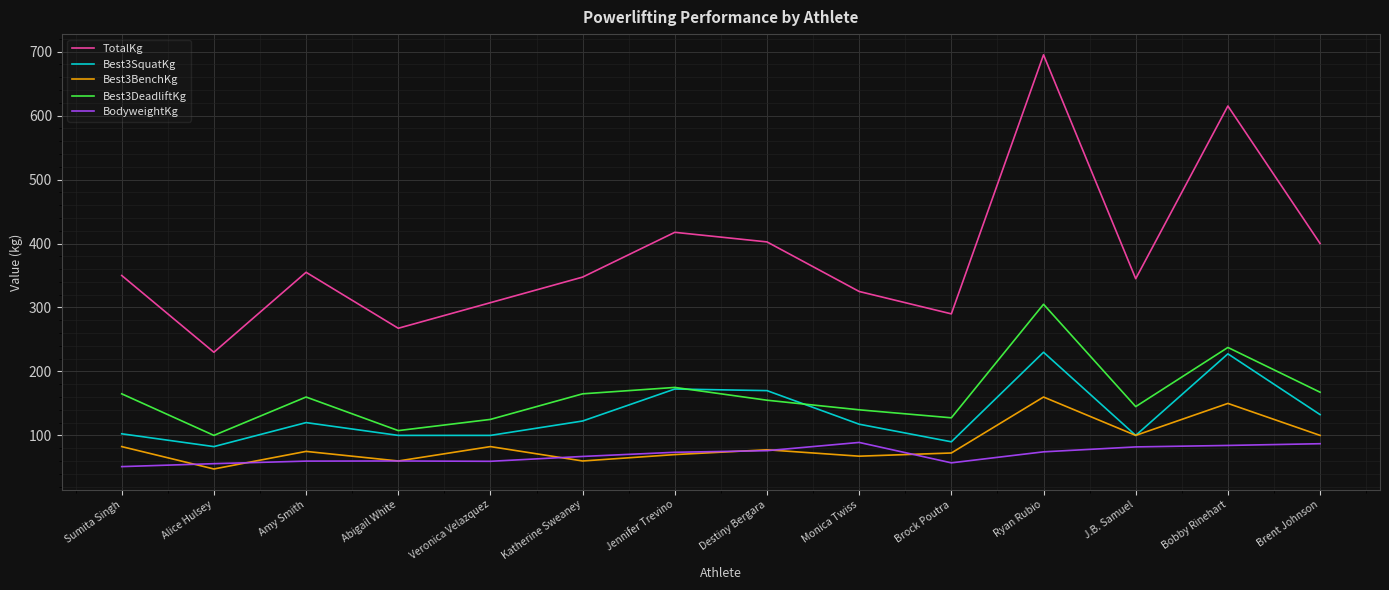

What value does the BodyweightKg series have at Brock Poutra?

57.1